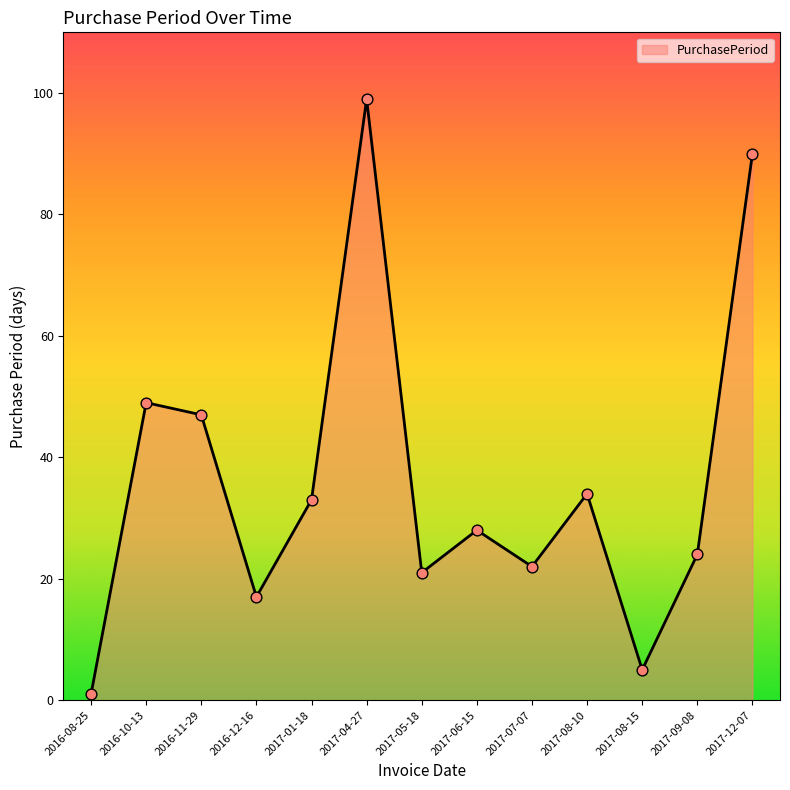

What is the ratio of the value at 2017-08-15 to the value at 2017-04-27?

0.1